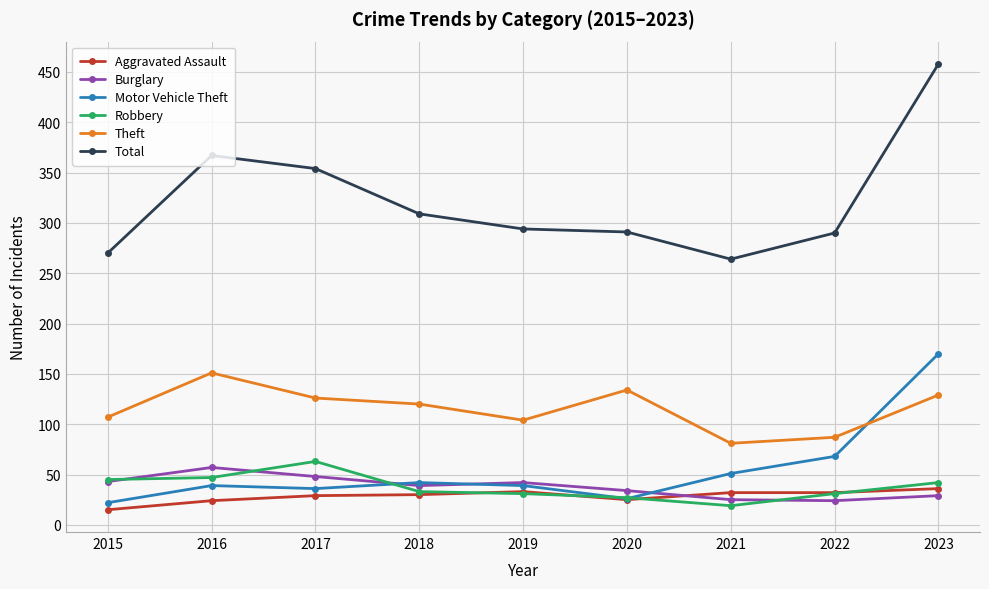

How many distinct data groups are displayed?

6